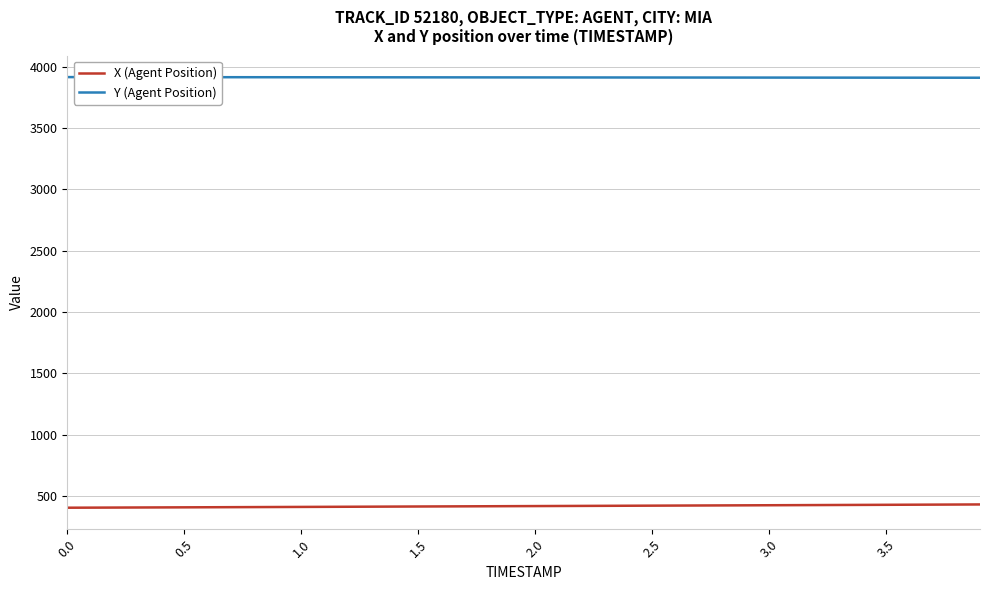

True or false: X (Agent Position) and Y (Agent Position) intersect in this chart.

False